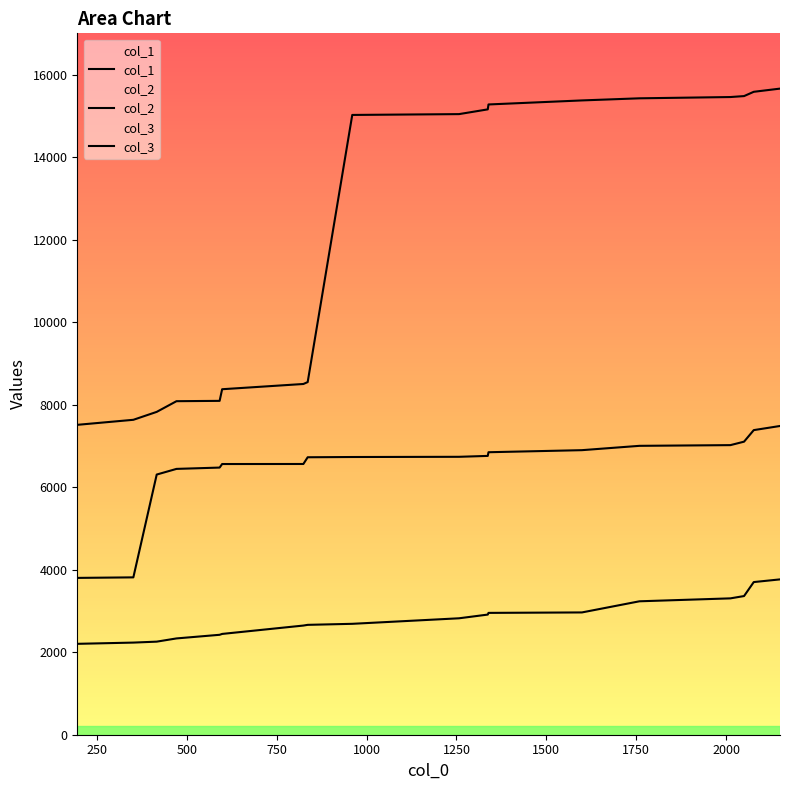

What is the minimum value shown in the chart?

2203